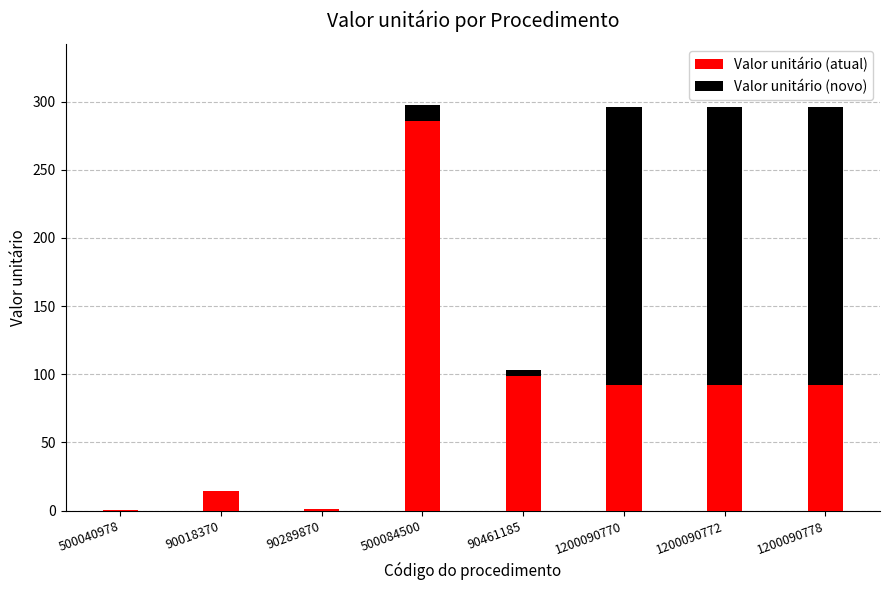

Between 500084500 and 90461185, which series saw the biggest shift?

Valor unitário (atual)